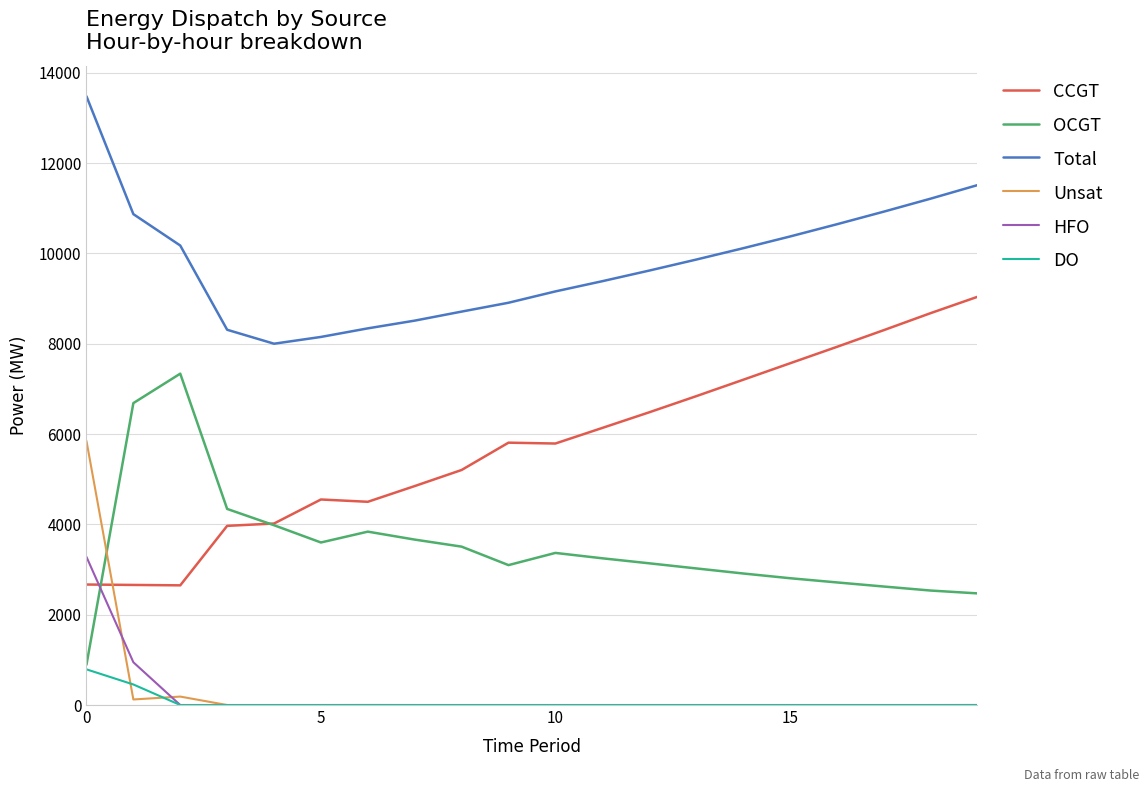

What is the maximum value shown in the chart?

13478